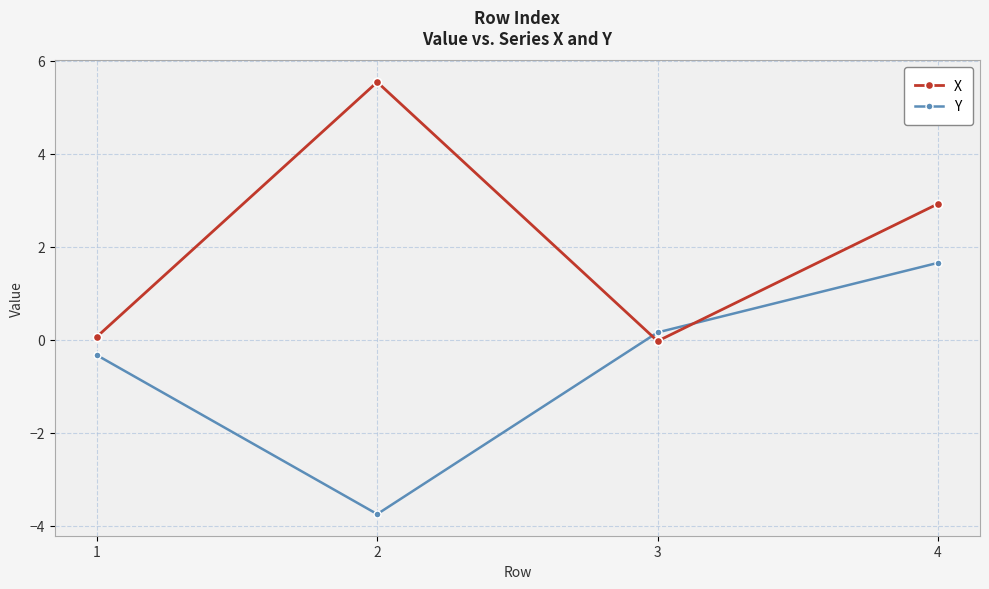

Rank the series by their maximum value, from highest to lowest.

X, Y